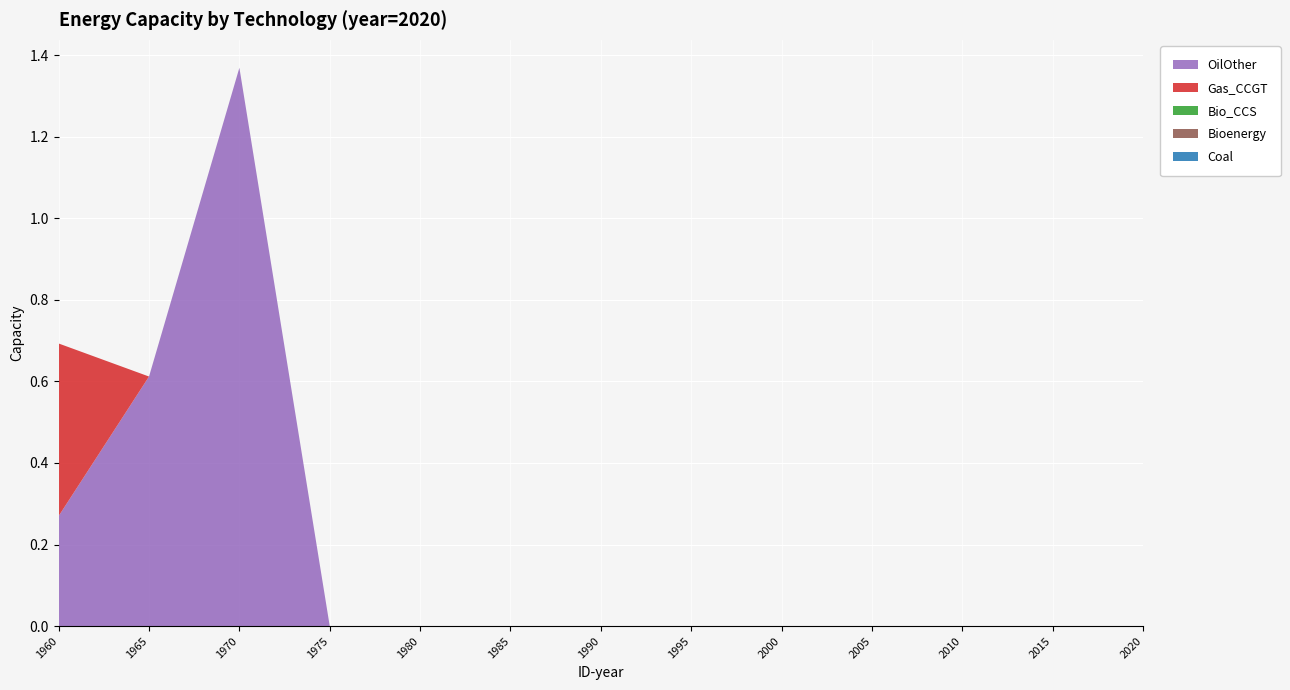

Reading left to right, extract all data points from this chart.

OilOther: 0.3	0.6	1.4	0.0	0.0	0.0	0.0	0.0	0.0	0.0	0.0	0.0	0.0
Gas_CCGT: 0.4	0.0	0.0	0.0	0.0	0.0	0.0	0.0	0.0	0.0	0.0	0.0	0.0
Bio_CCS: 0.0	0.0	0.0	0.0	0.0	0.0	0.0	0.0	0.0	0.0	0.0	0.0	0.0
Bioenergy: 0.0	0.0	0.0	0.0	0.0	0.0	0.0	0.0	0.0	0.0	0.0	0.0	0.0
Coal: 0.0	0.0	0.0	0.0	0.0	0.0	0.0	0.0	0.0	0.0	0.0	0.0	0.0